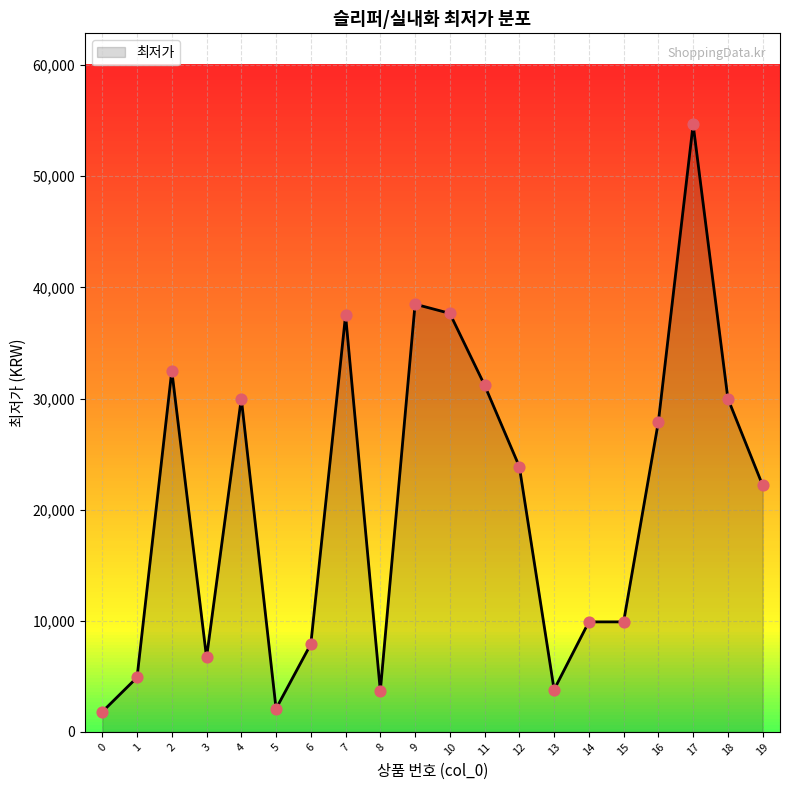

Approximately how many times larger is the value at 17 compared to 3?

8.2